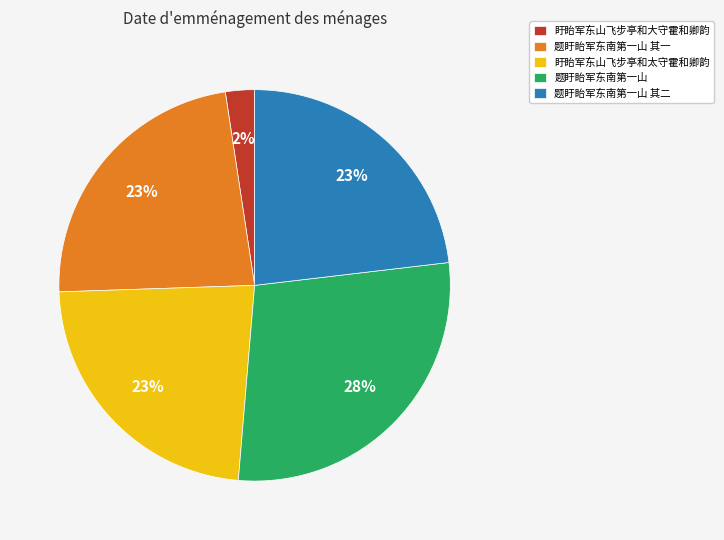

Is the sum of 题盱眙军东南第一山 其一 and 盱眙军东山飞步亭和大守霍和卿韵 greater than half?

No